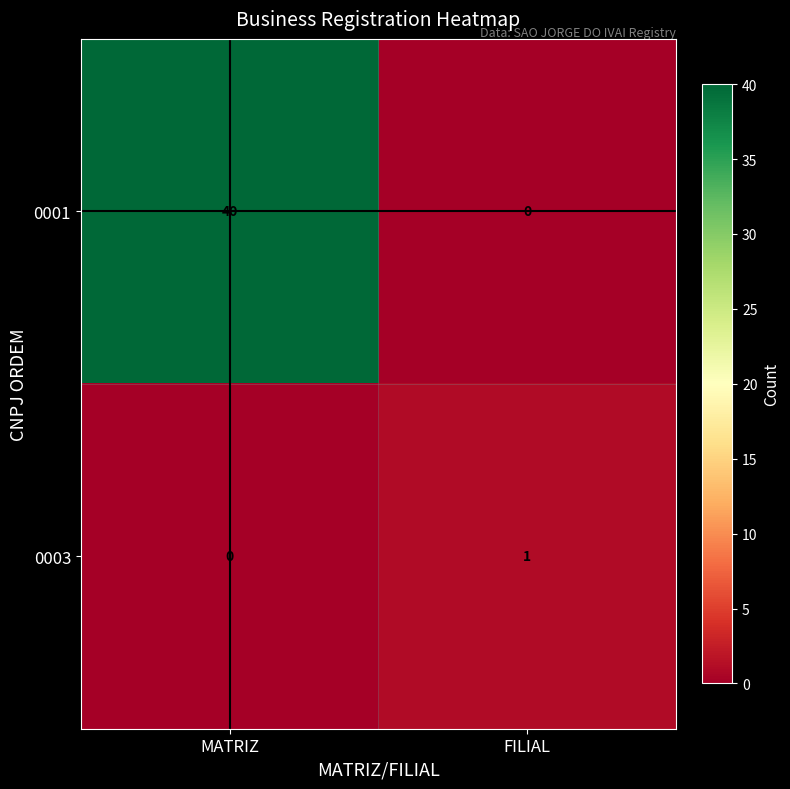

What is the difference between the highest and lowest values at MATRIZ?

40